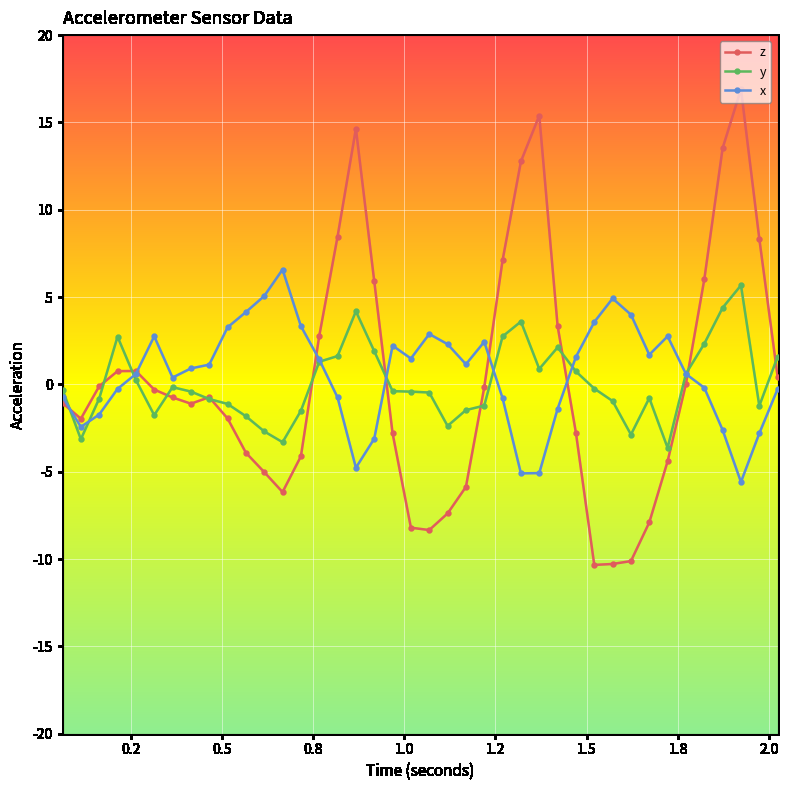

Which series has the largest range (max minus min)?

z